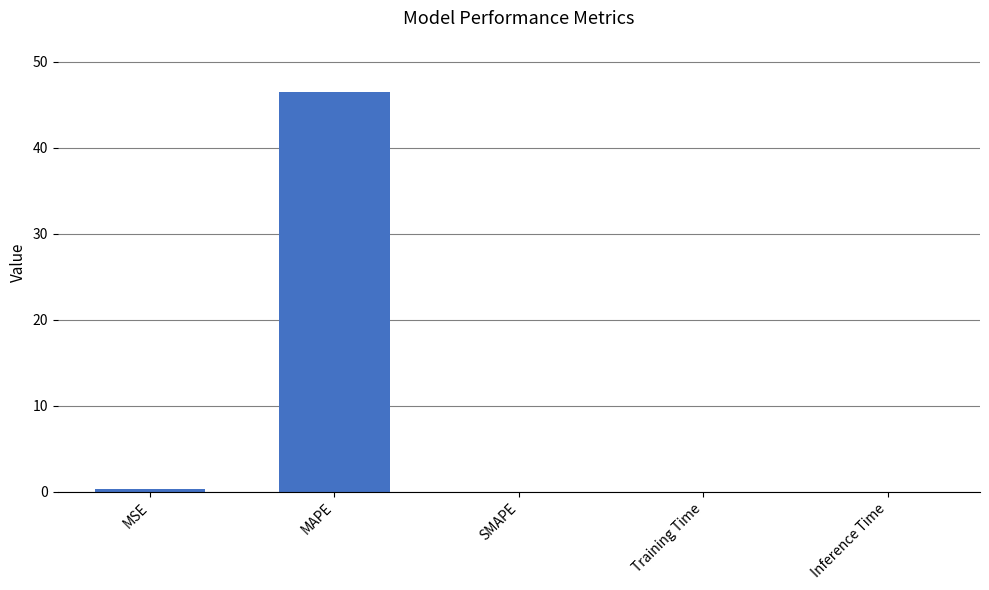

What is the sum of all values?

46.7